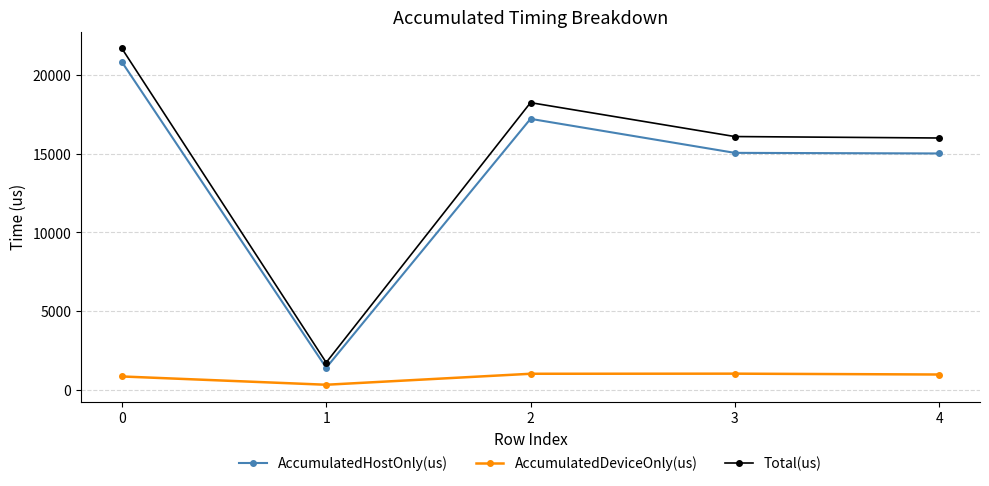

The value of AccumulatedDeviceOnly(us) at 3 is 1035.2. True or false?

True